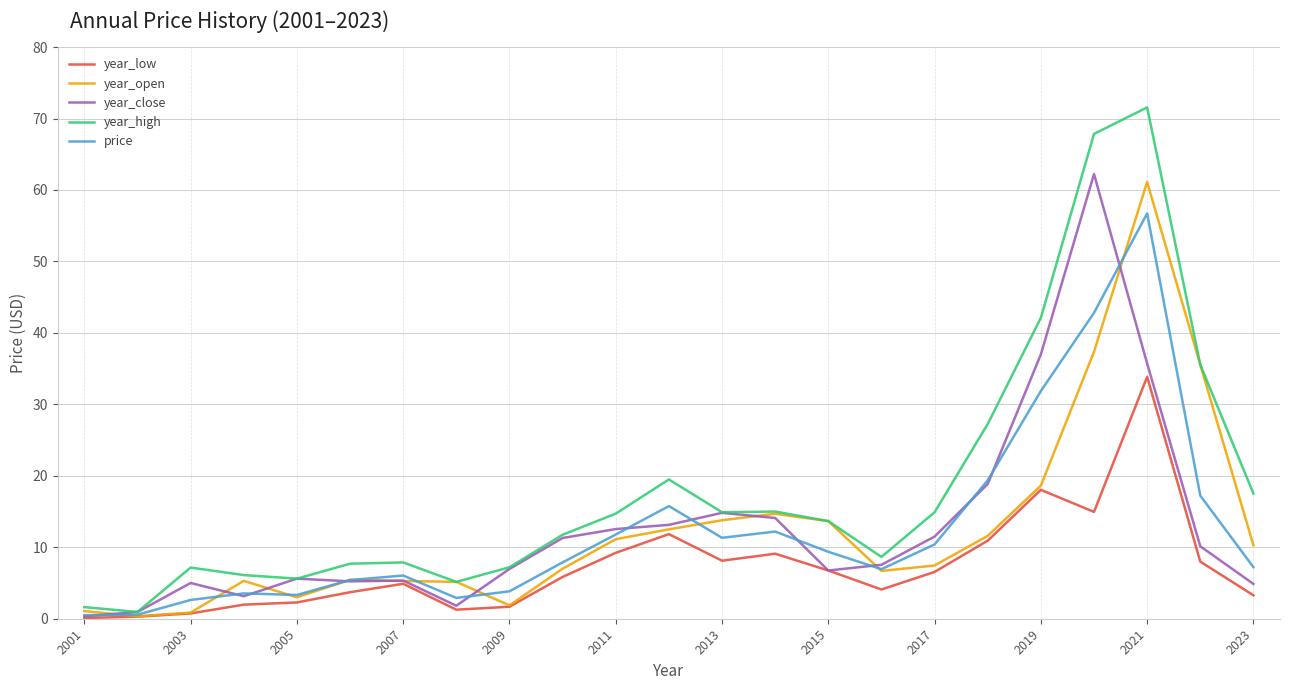

Which series has the largest total across all categories?

year_high